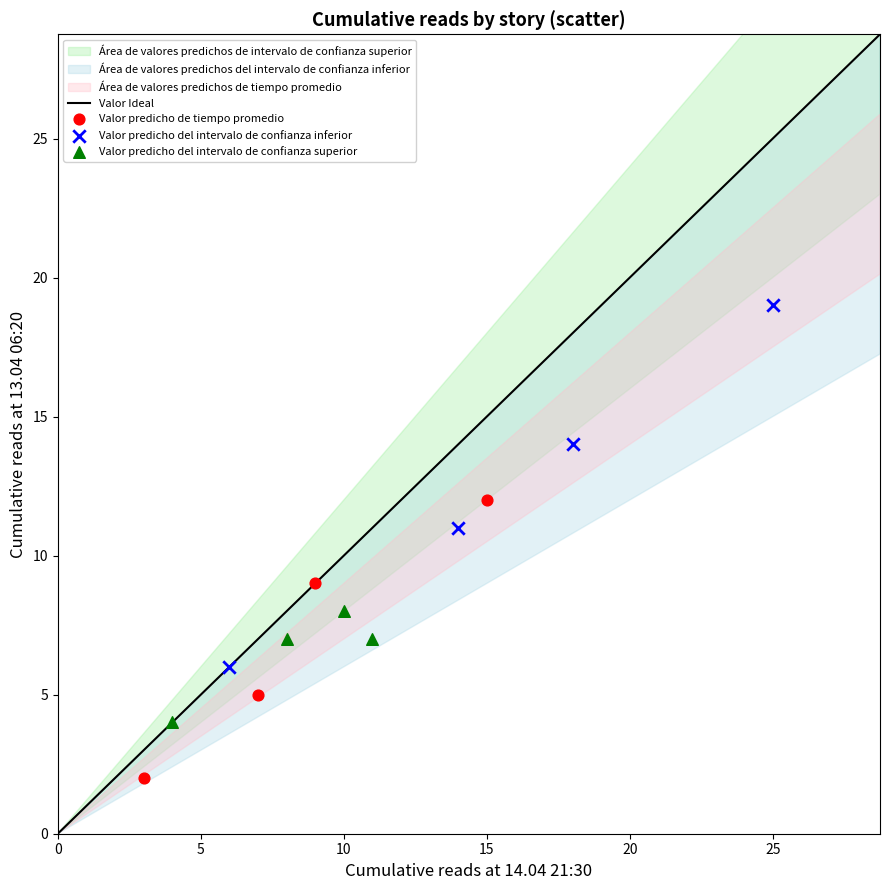

Which series reaches the maximum Y coordinate?

Valor predicho del intervalo de confianza inferior